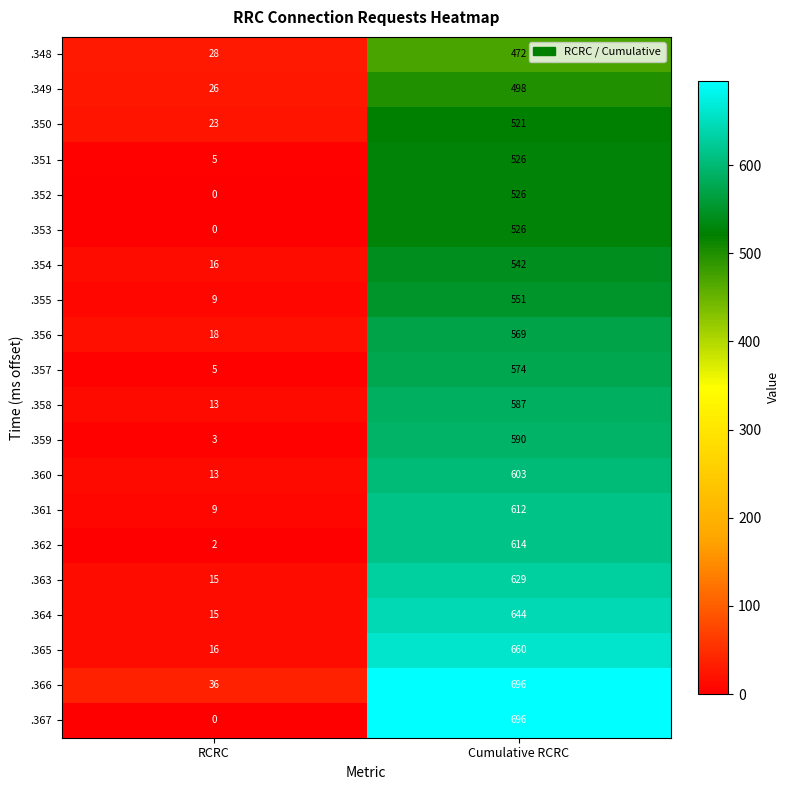

Is the value of .366 at Cumulative RCRC greater than the value of .350 at Cumulative RCRC?

Yes